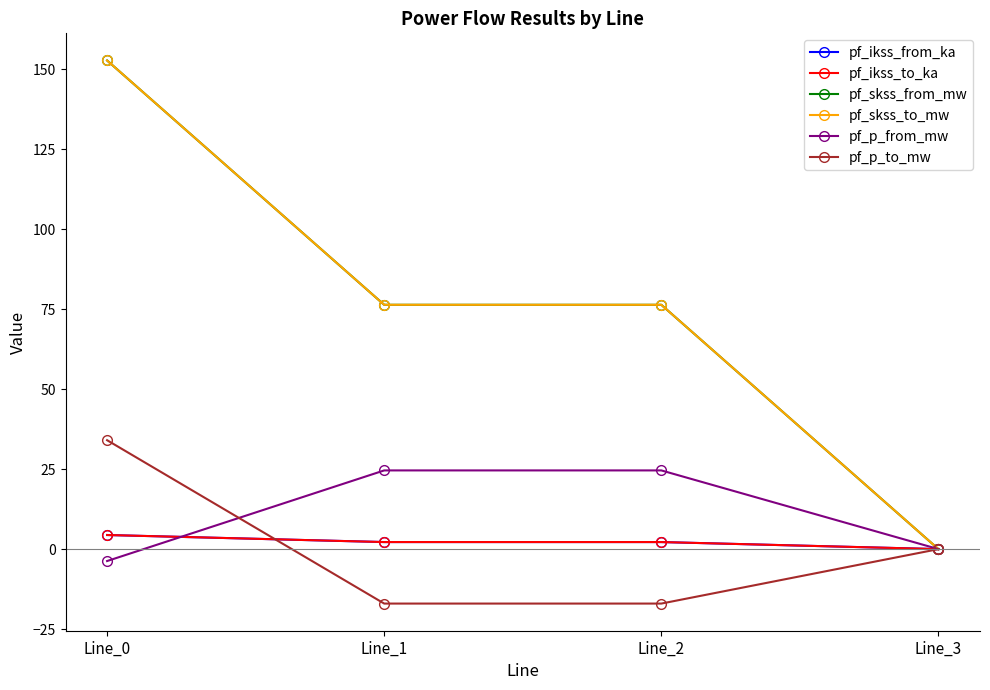

True or false: pf_p_to_mw and pf_skss_to_mw intersect in this chart.

False